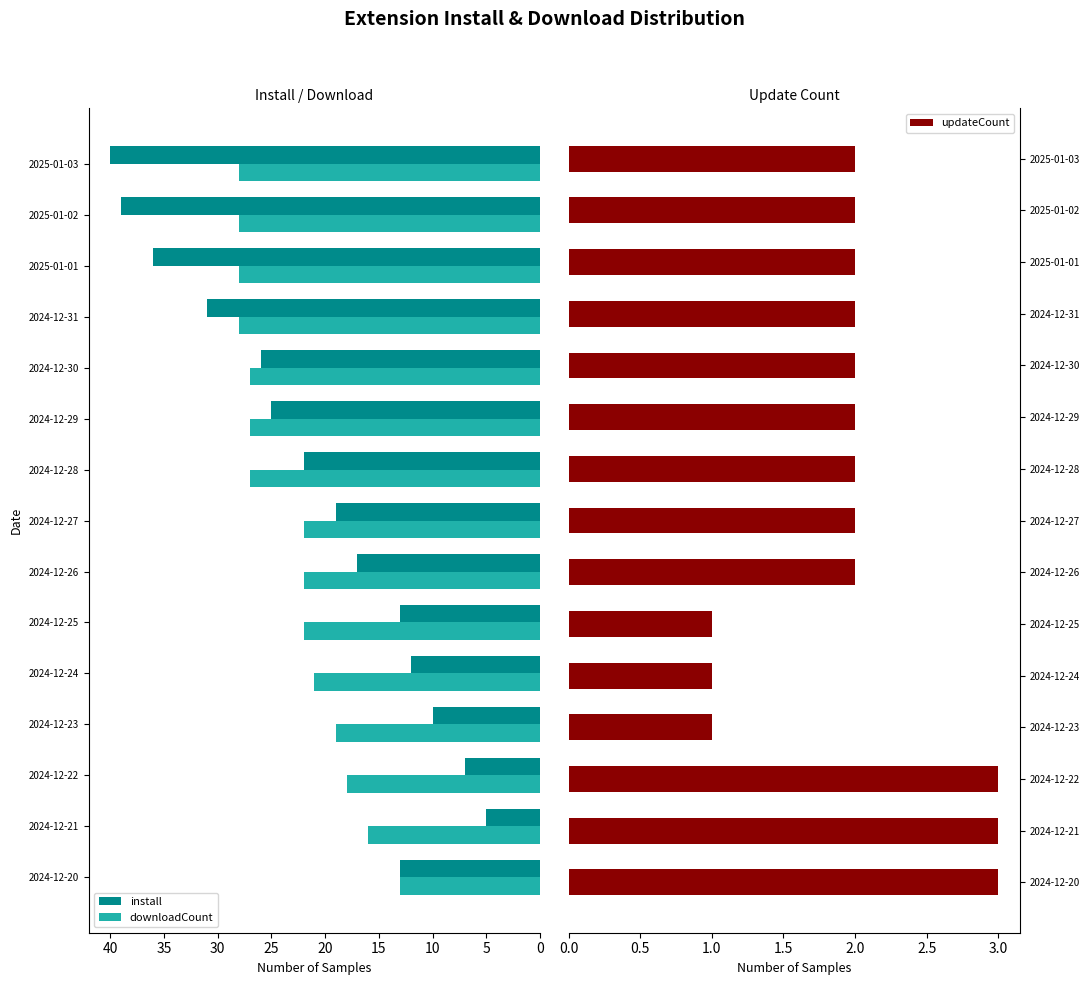

The value of updateCount at 2024-12-28 is 1. True or false?

False